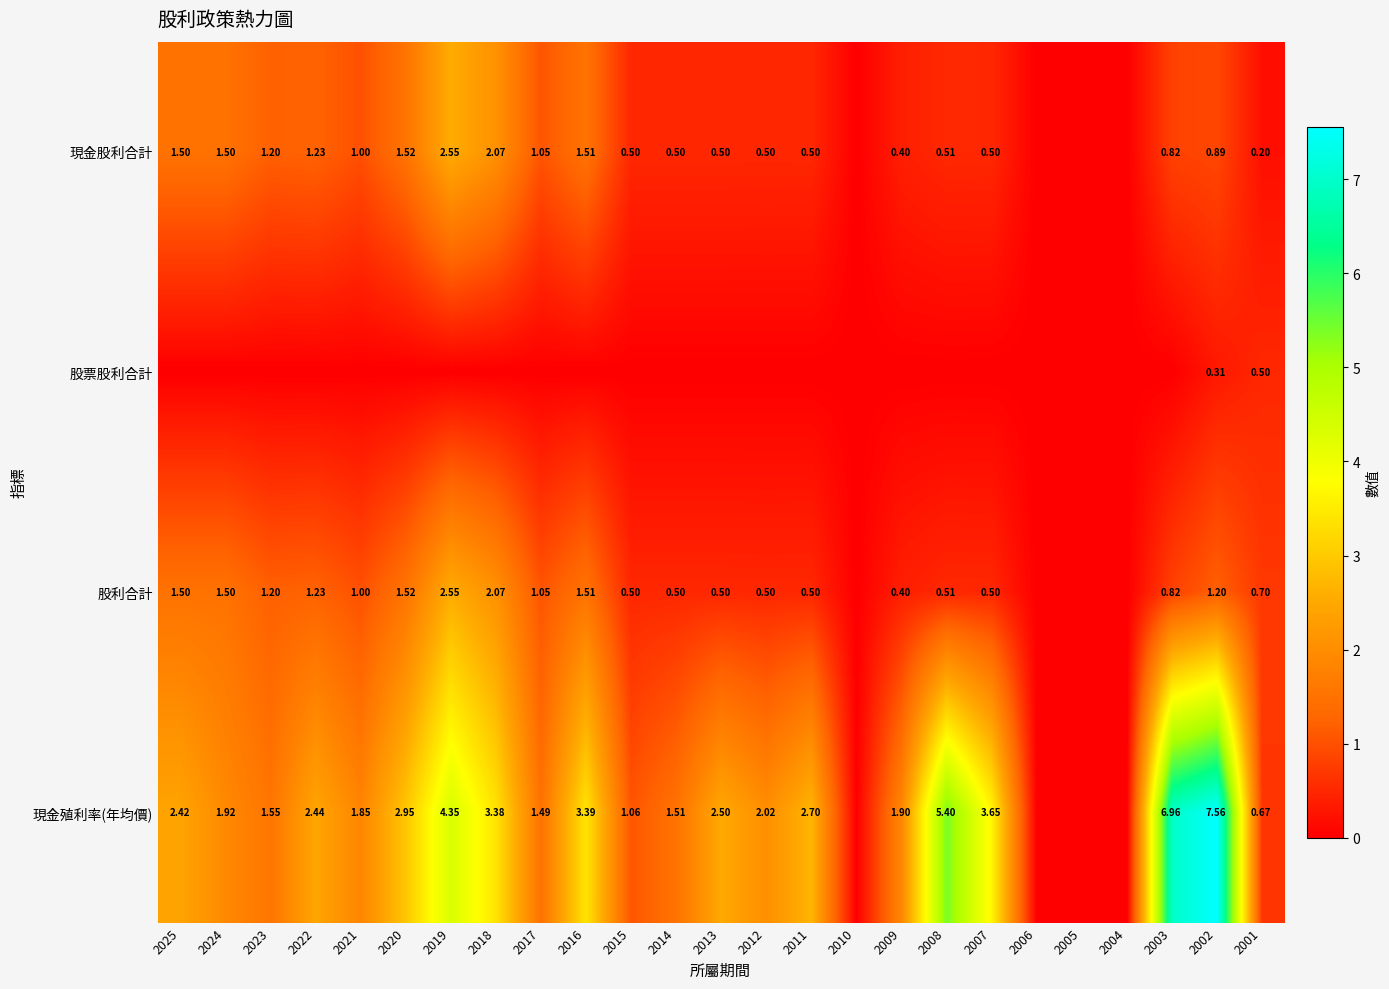

What is the total value across all series at 2020?

6.0